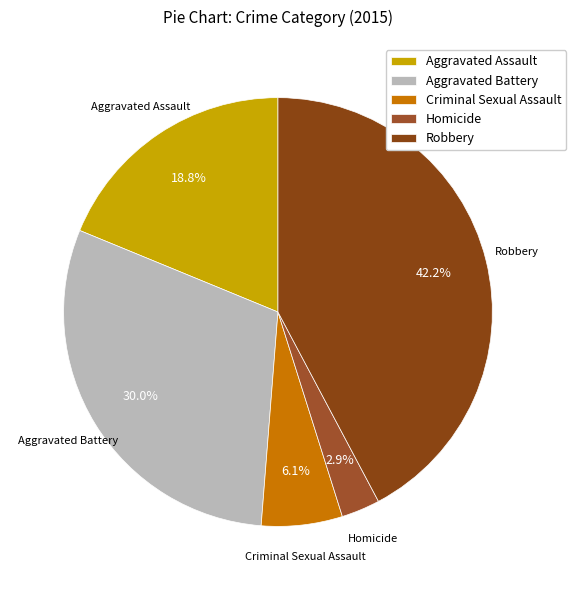

To the nearest percent, what percentage of the pie is Homicide?

3%